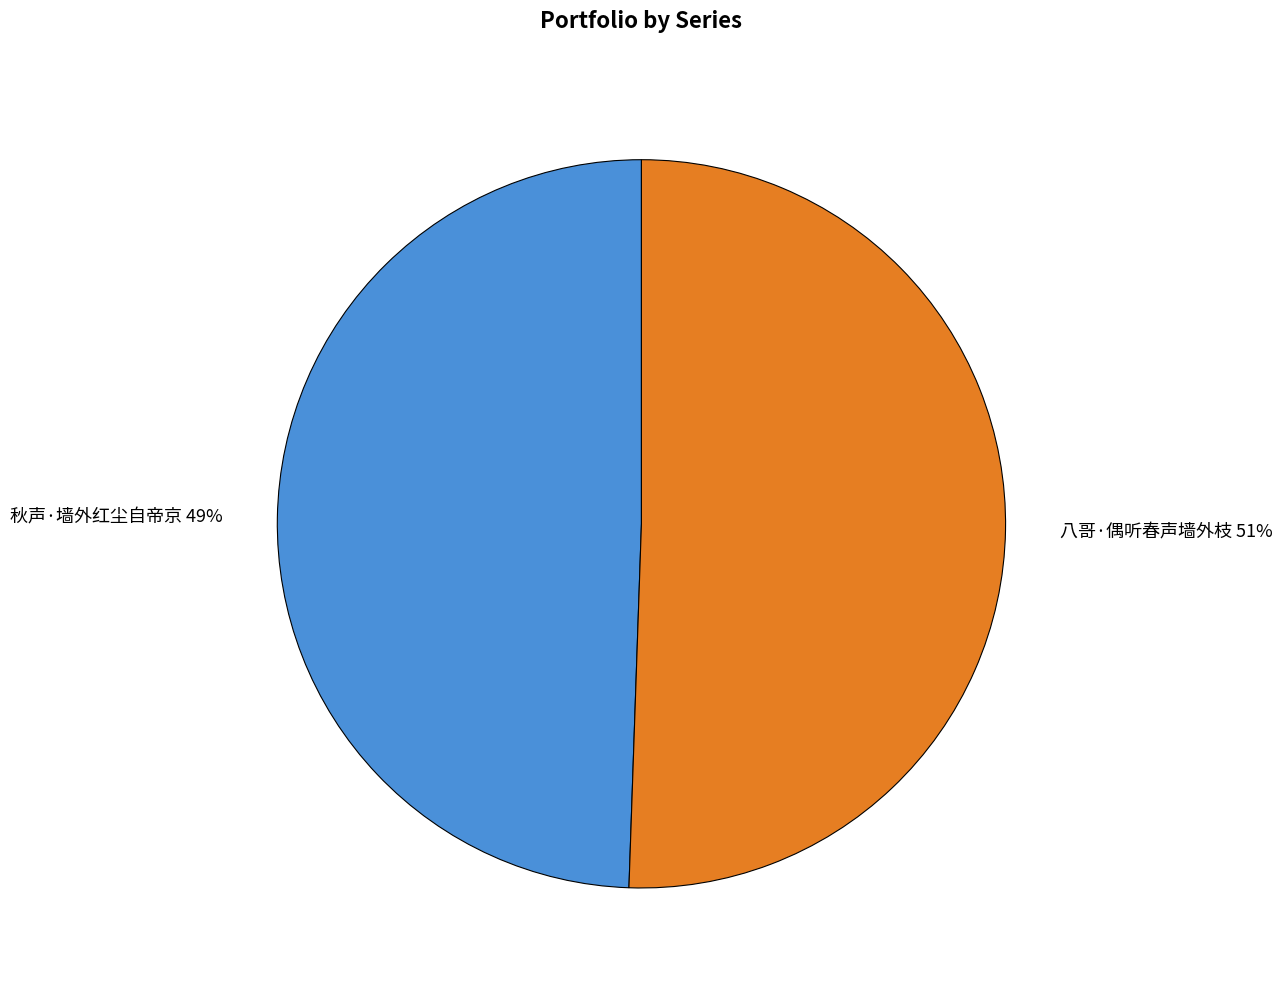

How many slices are in this pie chart?

2